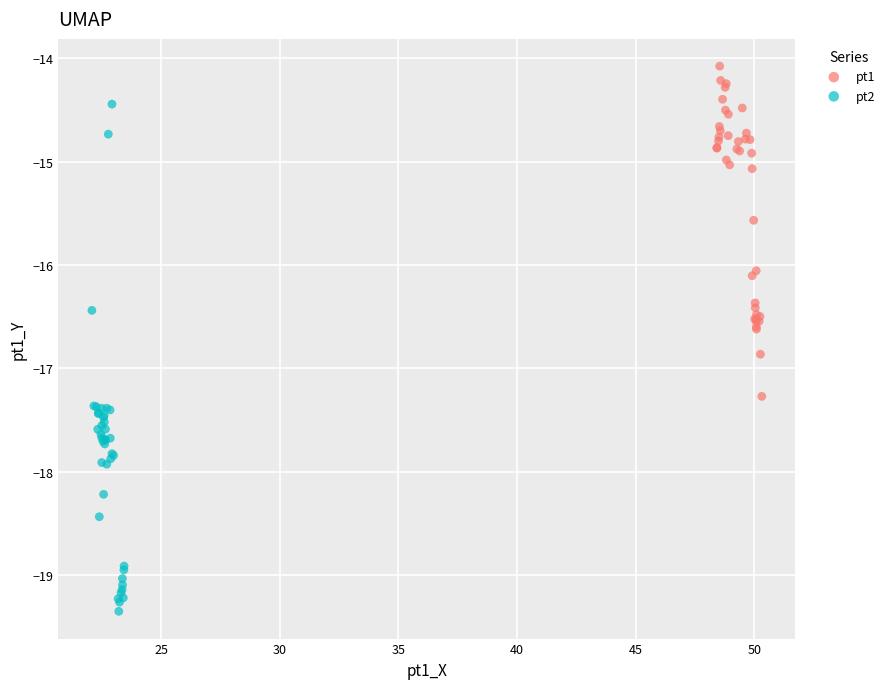

What are all the series names shown in the legend?

pt1, pt2